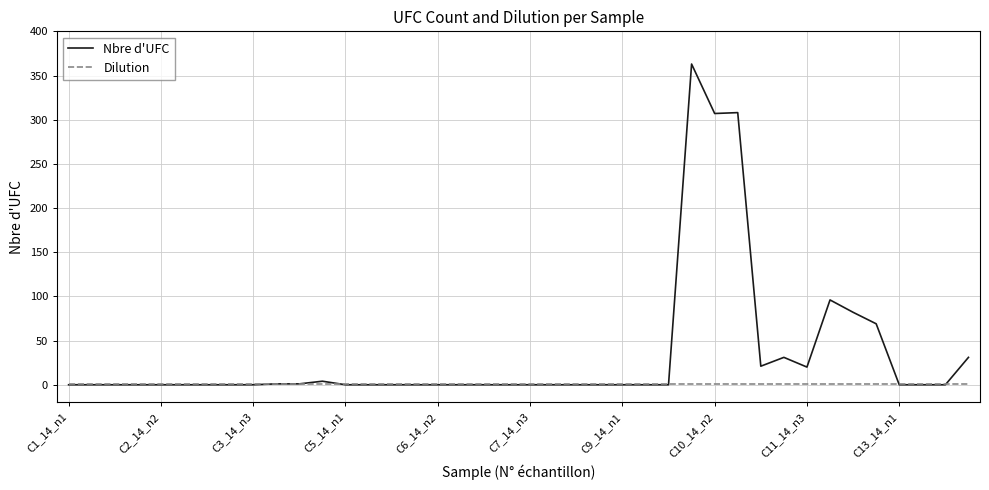

Which series has the largest range (max minus min)?

Nbre d'UFC